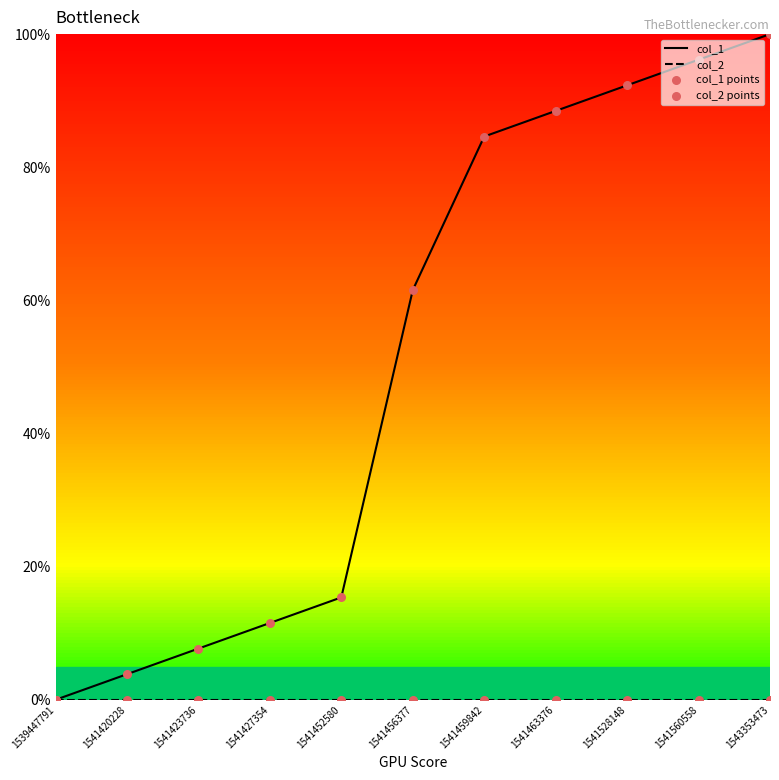

At which category is the sum across all series the highest?

1543353473